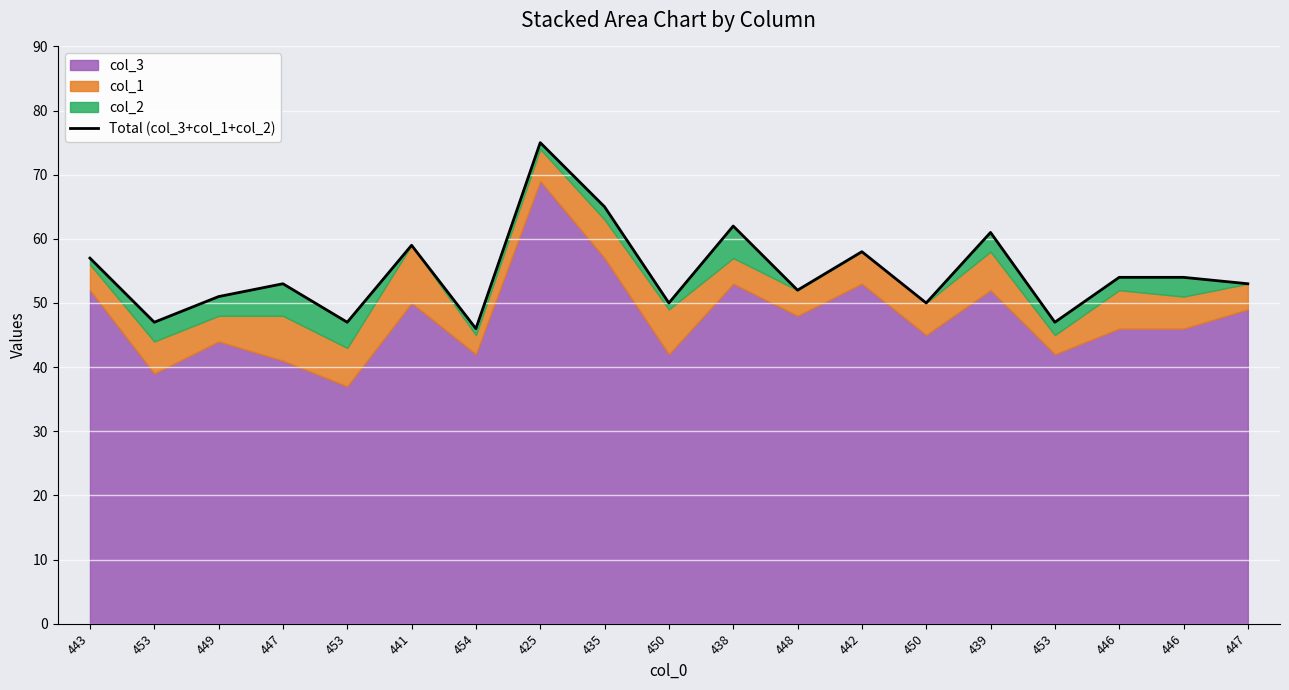

Rank the categories by value from lowest to highest.

454, 453, 453, 453, 450, 450, 449, 448, 447, 447, 446, 446, 443, 442, 441, 439, 438, 435, 425